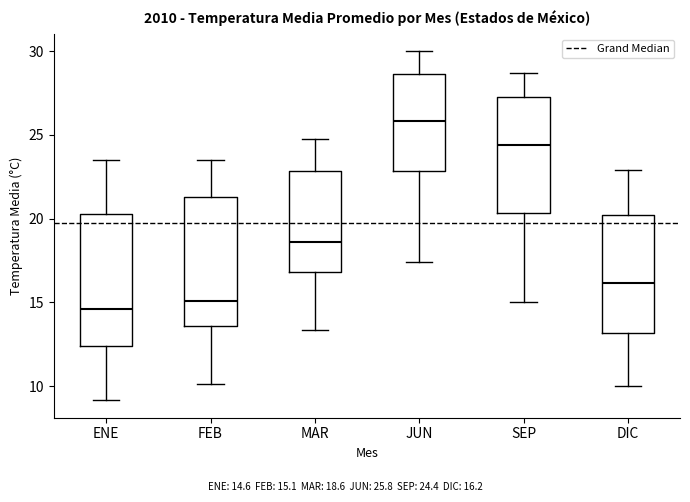

Reading left to right, transcribe this box plot: for each box, give where its median line is, the range the box spans, and where its two whiskers end, as read against the y-axis. The values are not printed on the chart, so give them approximately, as read against the axis.

ENE: median 14.5, box 12.5 to 20.5, whiskers 9.0 to 23.5
FEB: median 15.0, box 13.5 to 21.5, whiskers 10.0 to 23.5
MAR: median 18.5, box 17.0 to 23.0, whiskers 13.5 to 24.5
JUN: median 26.0, box 23.0 to 28.5, whiskers 17.5 to 30.0
SEP: median 24.5, box 20.5 to 27.5, whiskers 15.0 to 28.5
DIC: median 16.0, box 13.0 to 20.0, whiskers 10.0 to 23.0